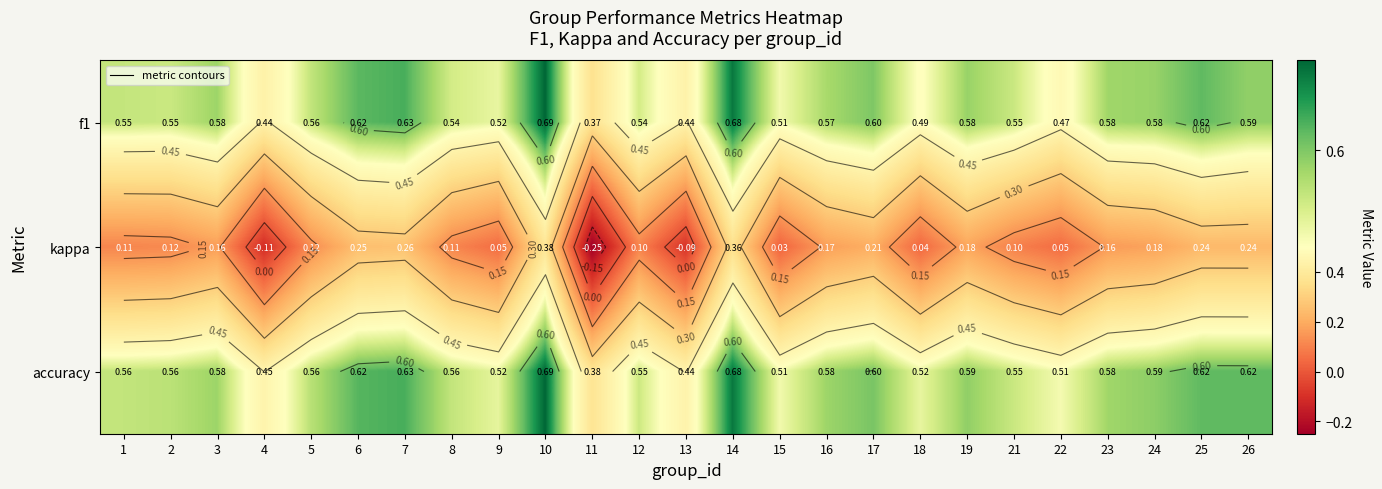

How many negative values does the kappa series have?

3